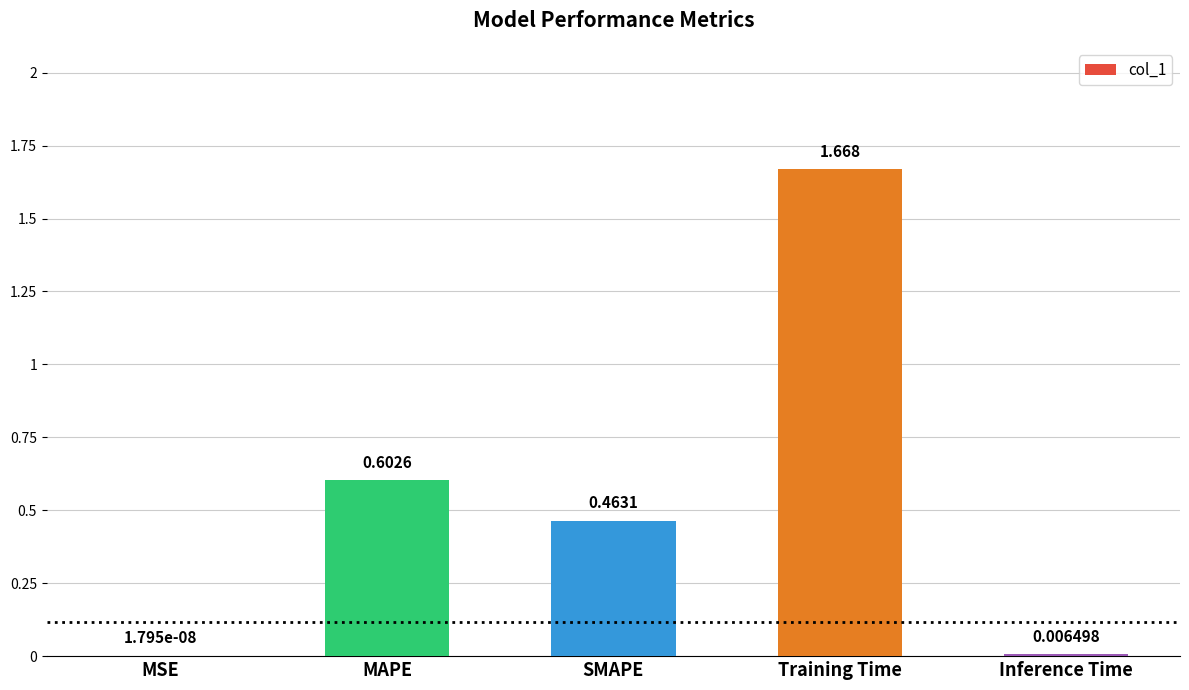

Which category has the highest value across all series?

Training Time